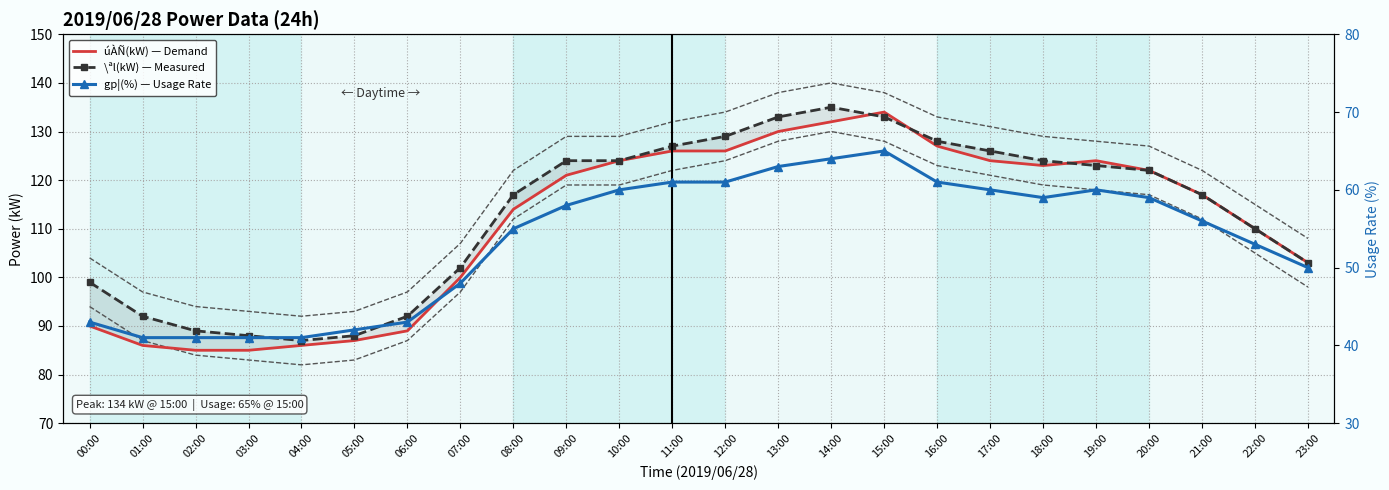

How many interior local peaks does the \ªl(kW) series have?

1